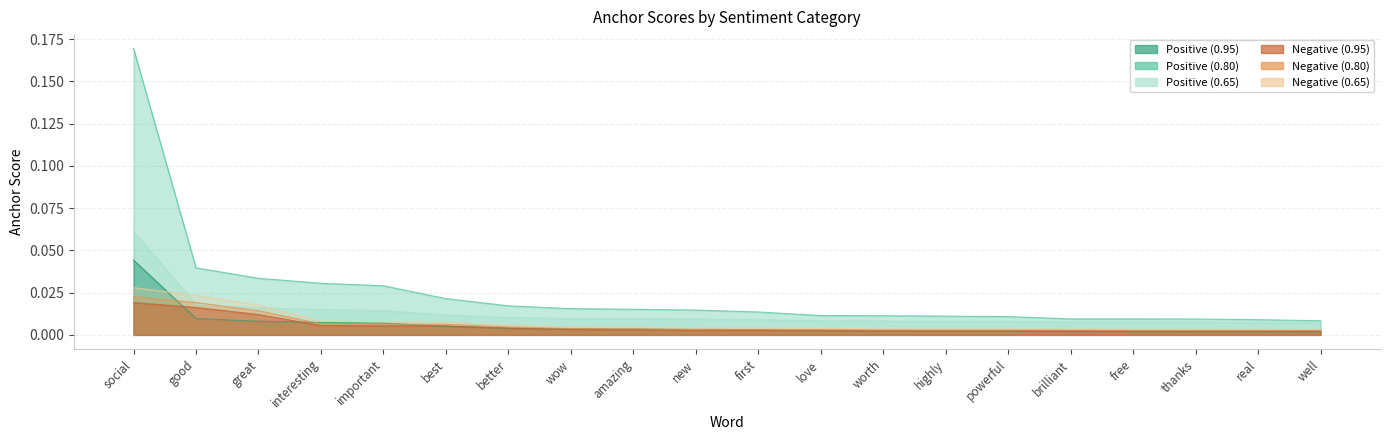

Rank the categories by 0.8-positive anchor score value from highest to lowest.

social, good, great, interesting, important, best, better, wow, amazing, new, first, love, worth, highly, powerful, brilliant, free, thanks, real, well